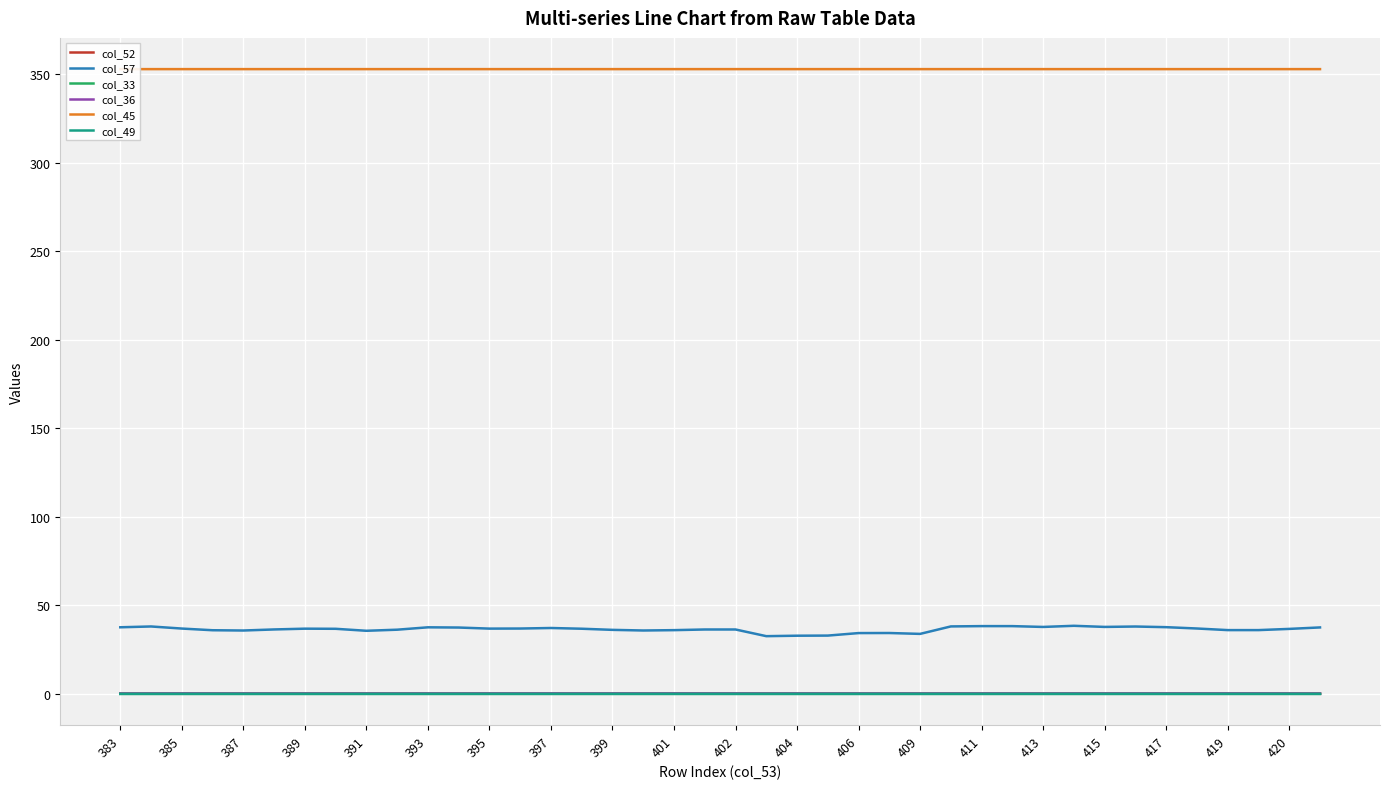

Which series has the largest total across all categories?

col_45